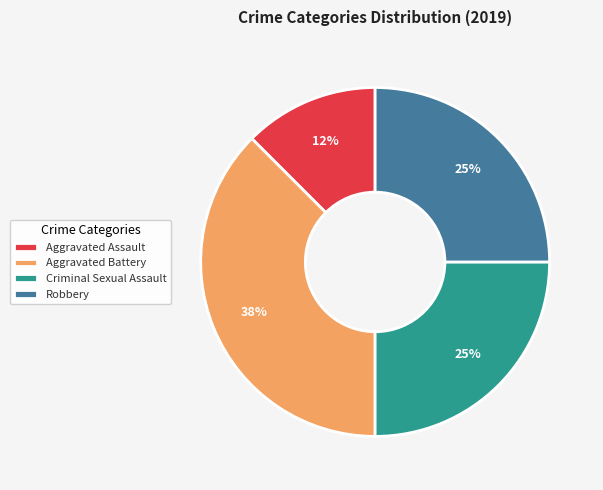

How many slices are in this pie chart?

4